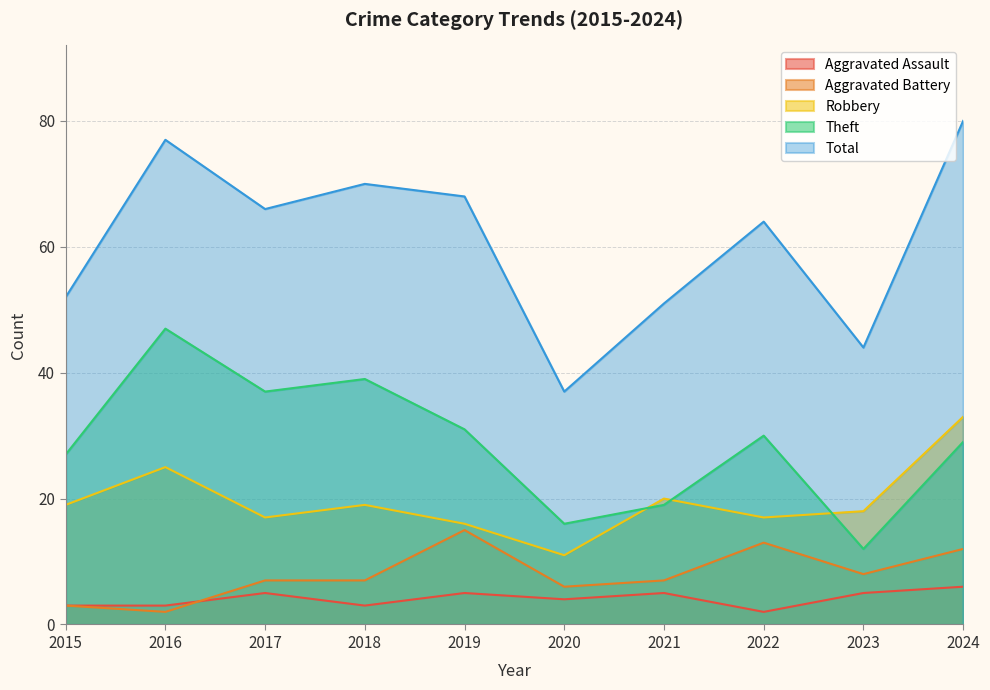

Reading left to right, what are all the values shown in this chart?

Aggravated Assault: 2015=3	2016=3	2017=5	2018=3	2019=5	2020=4	2021=5	2022=2	2023=5	2024=6
Aggravated Battery: 2015=3	2016=2	2017=7	2018=7	2019=15	2020=6	2021=7	2022=13	2023=8	2024=12
Robbery: 2015=19	2016=25	2017=17	2018=19	2019=16	2020=11	2021=20	2022=17	2023=18	2024=33
Theft: 2015=27	2016=47	2017=37	2018=39	2019=31	2020=16	2021=19	2022=30	2023=12	2024=29
Total: 2015=52	2016=77	2017=66	2018=70	2019=68	2020=37	2021=51	2022=64	2023=44	2024=80